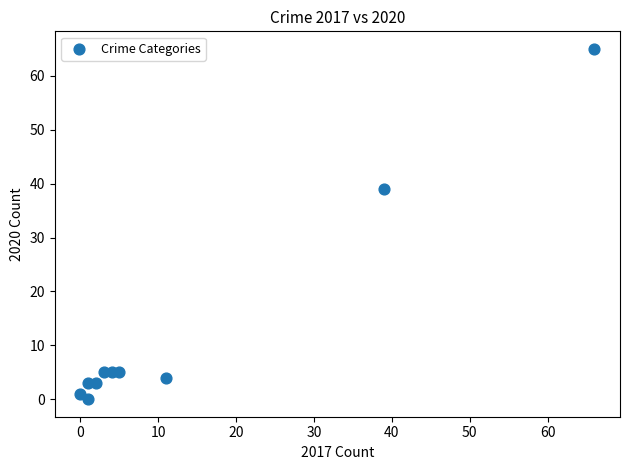

What is the average Y value?

13